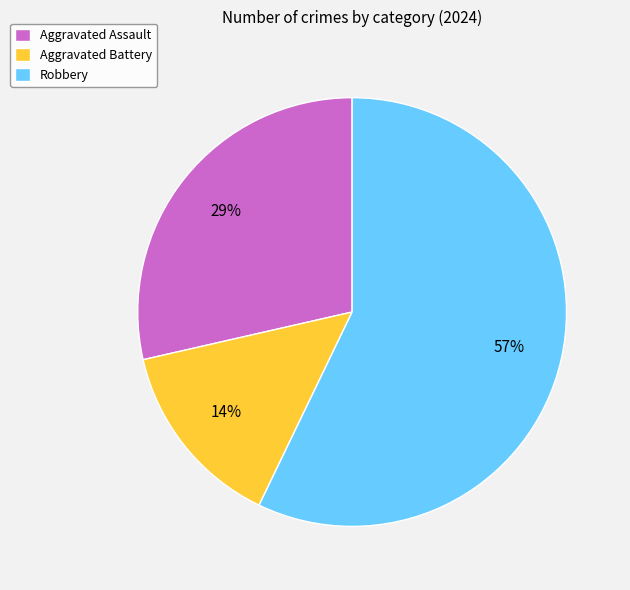

Which slice is the smallest?

Aggravated Battery